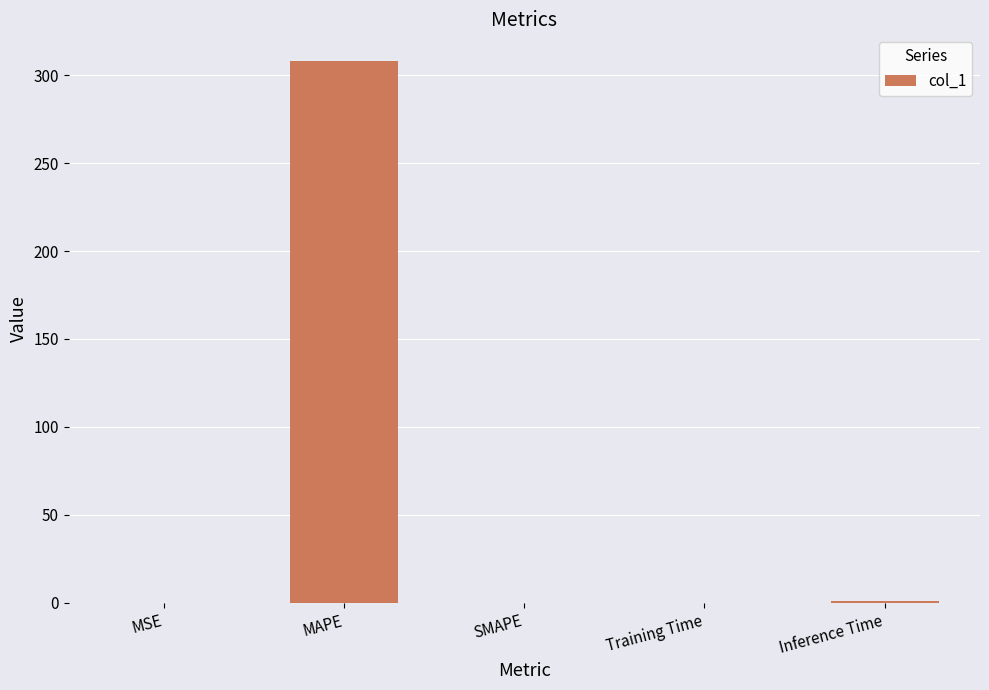

The value at SMAPE is 0.0. True or false?

True